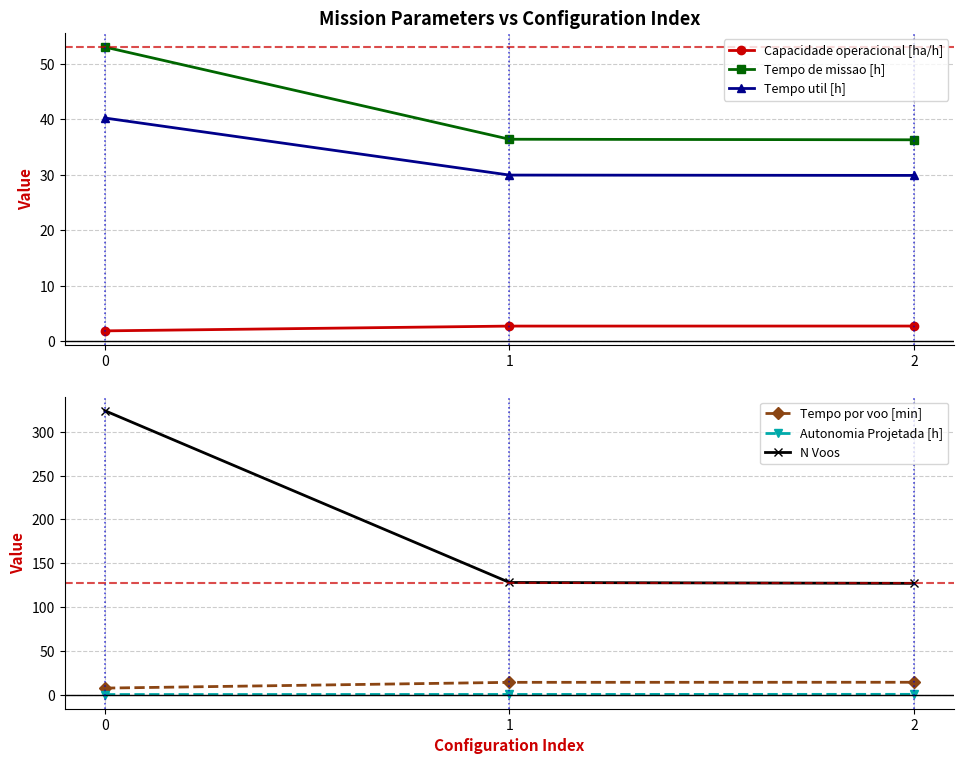

The Tempo de missao [h] series shows 93.9 at 0. True or false?

False